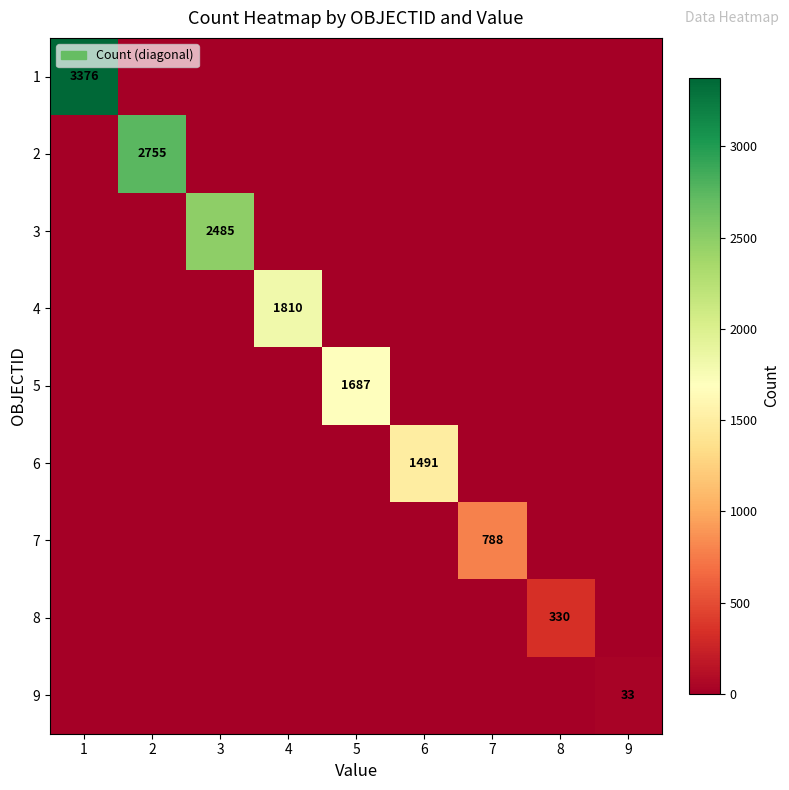

The value of 9 at 9 is 20. True or false?

False